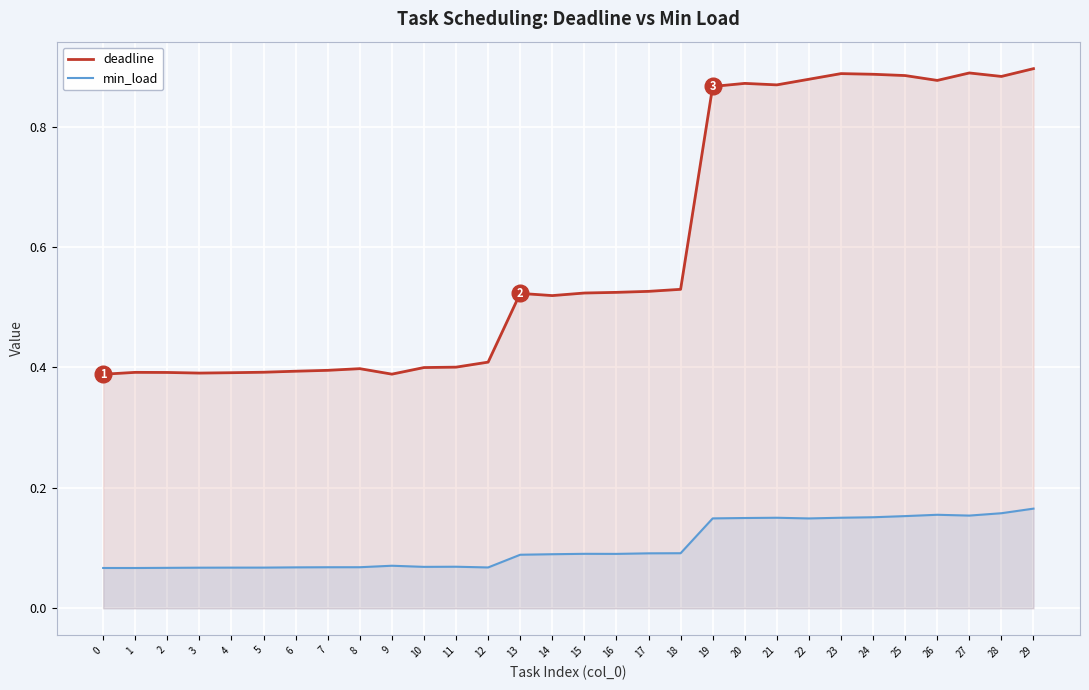

In min_load, how many points are higher than both neighbors (excluding endpoints)?

5